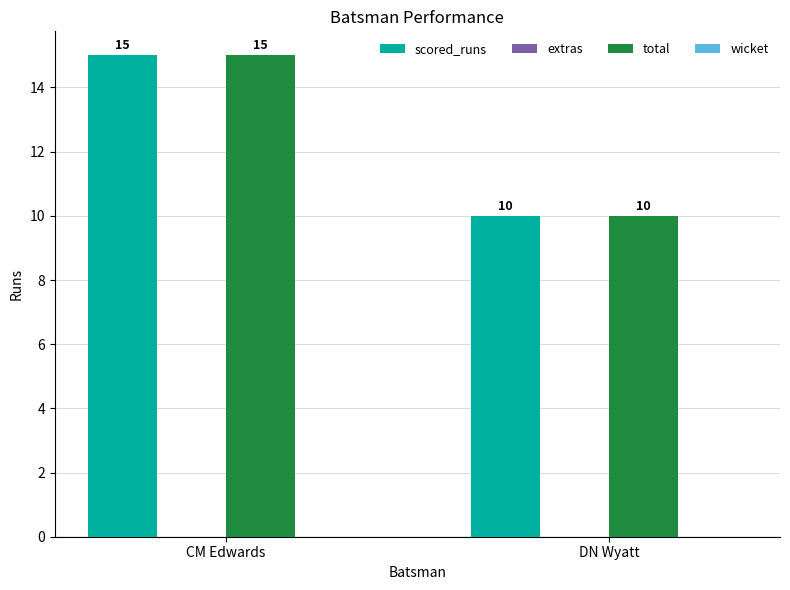

Rank the categories by scored_runs value from highest to lowest.

CM Edwards, DN Wyatt